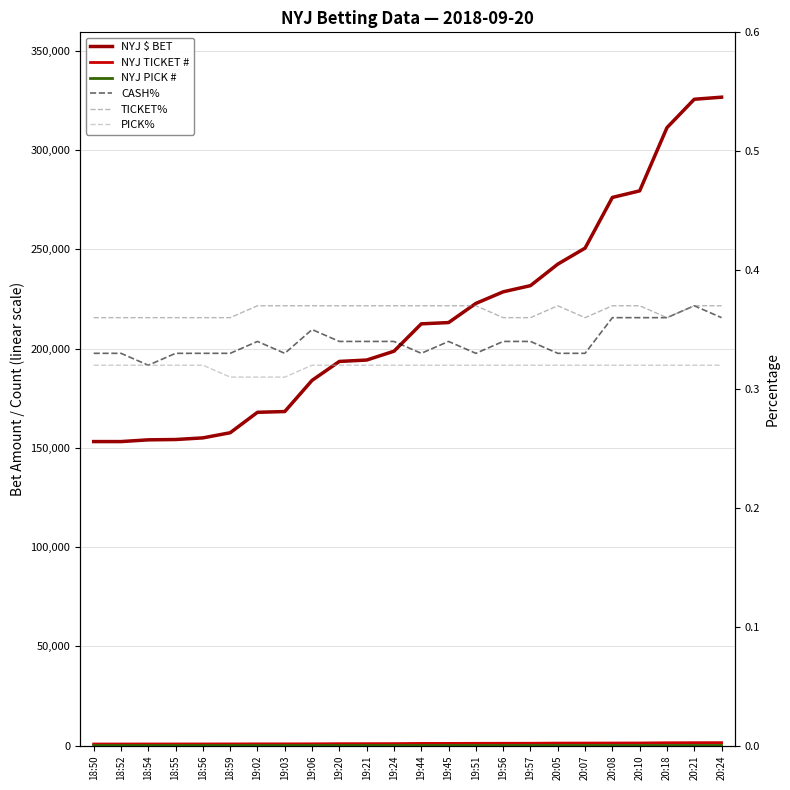

Rank the series at 18:50 from lowest to highest value.

PICK%, CASH%, TICKET%, NYJ PICK #, NYJ TICKET #, NYJ $ BET